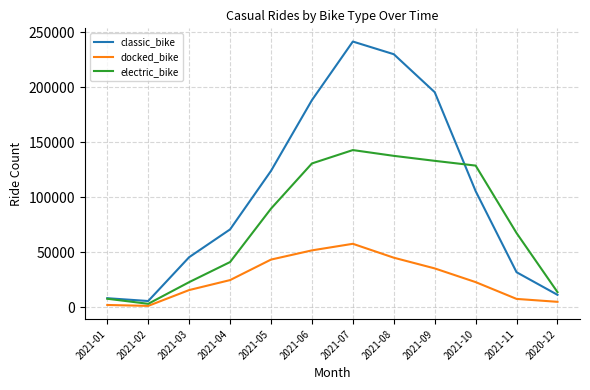

List the series in order of their overall mean, highest first.

classic_bike, electric_bike, docked_bike